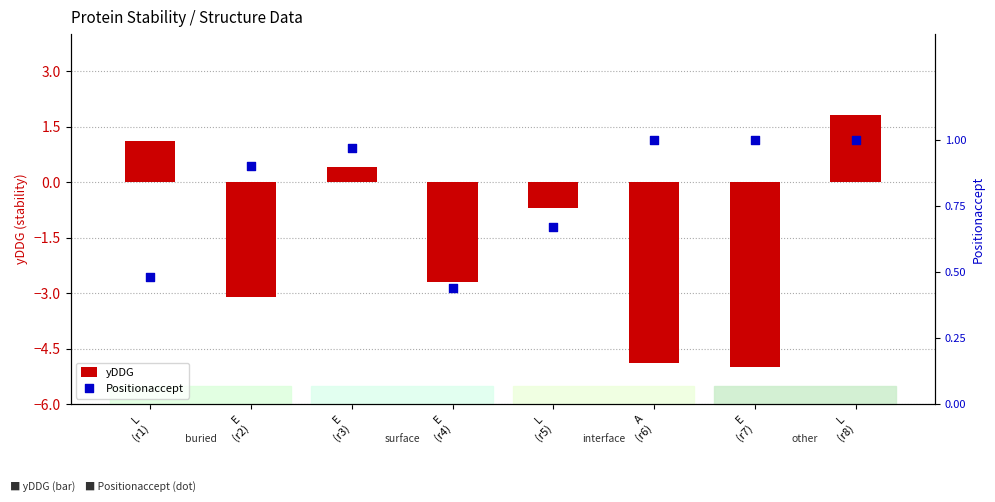

What is the total value across all series at L
(r8)?

2.8